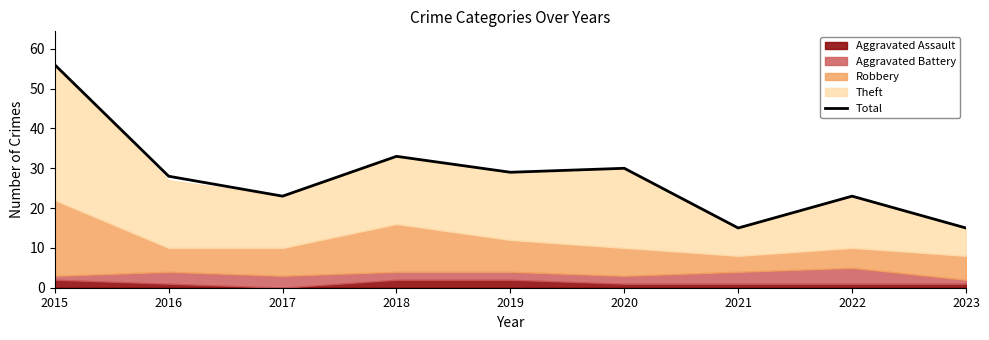

True or false: the data has more than 1 interior local peaks.

True